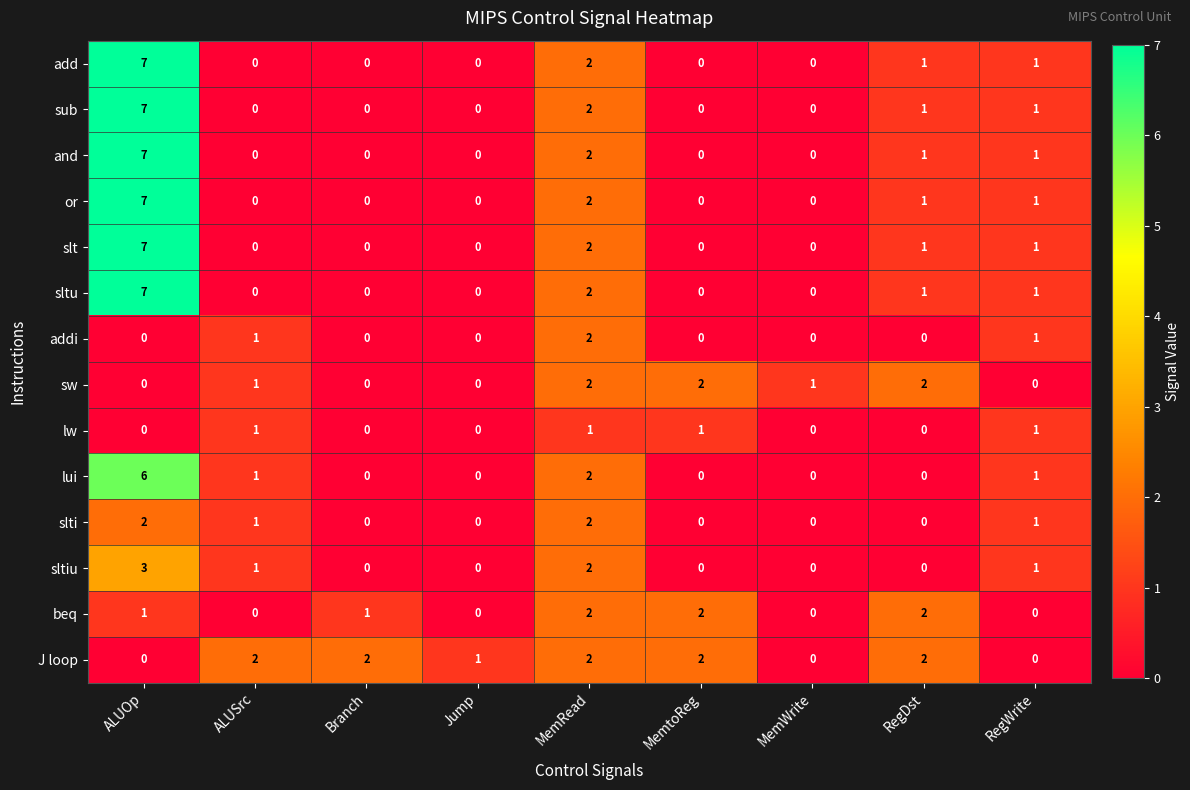

What is the greatest value displayed?

7